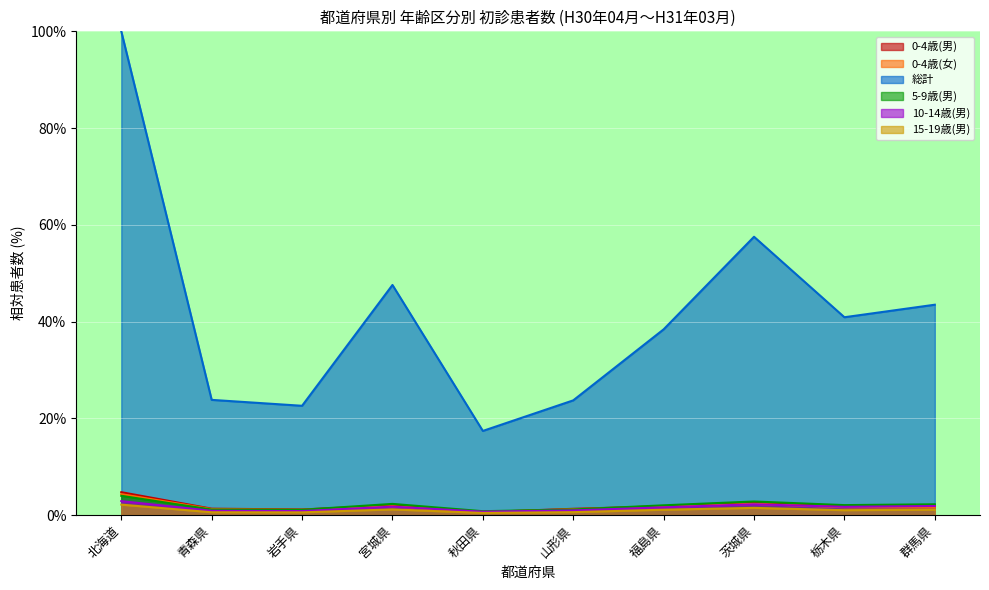

Which series changed the most between 宮城県 and 群馬県?

総計